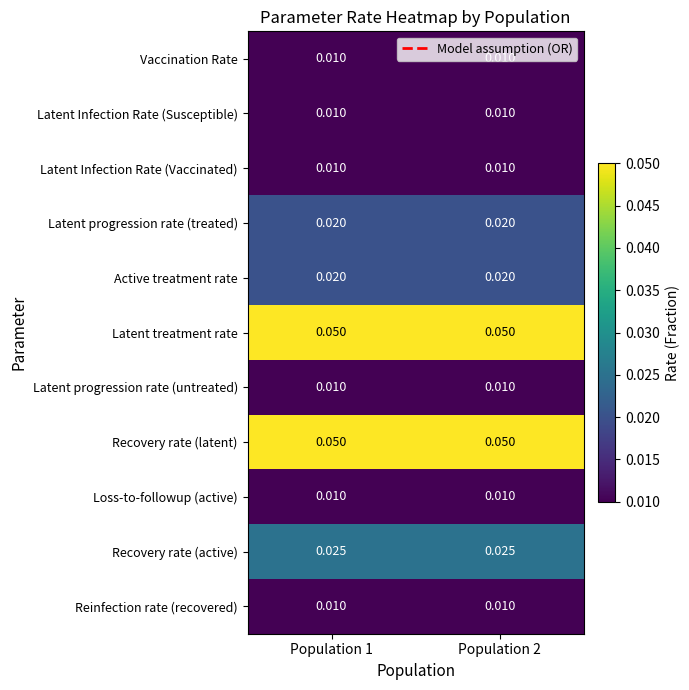

Is the value of Latent Infection Rate (Vaccinated) at Population 1 greater than the value of Recovery rate (active) at Population 2?

No